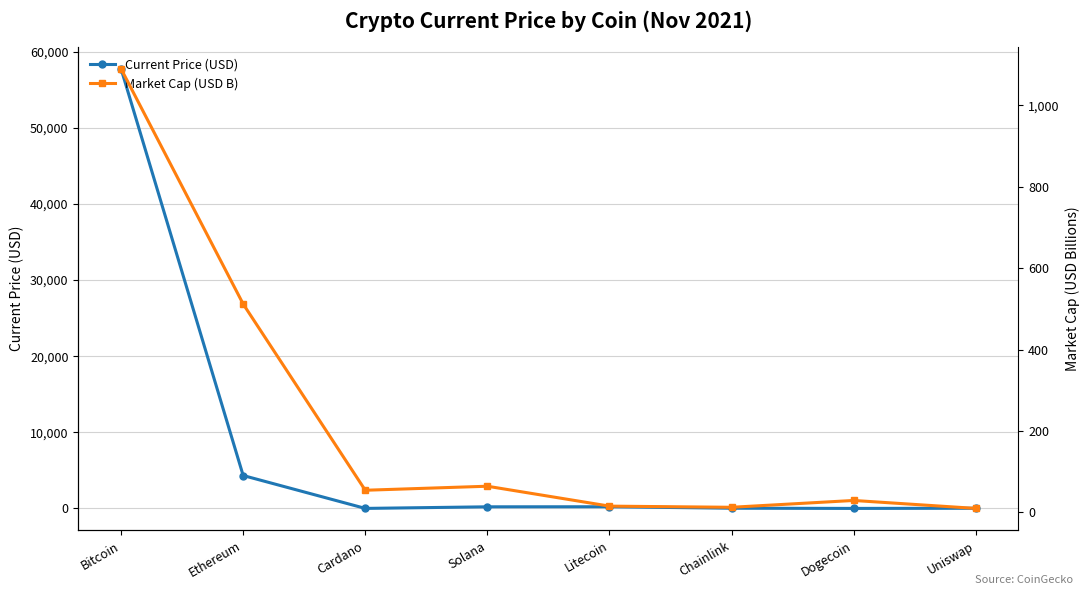

Reading left to right, list all the values displayed in this chart.

Current Price (USD): Bitcoin=57739.0	Ethereum=4321.4	Cardano=1.7	Solana=210.9	Litecoin=219.6	Chainlink=26.4	Dogecoin=0.2	Uniswap=21.1
Market Cap (USD B): Bitcoin=1090.0	Ethereum=512.0	Cardano=54.2	Solana=64.1	Litecoin=15.2	Chainlink=12.3	Dogecoin=29.1	Uniswap=9.5